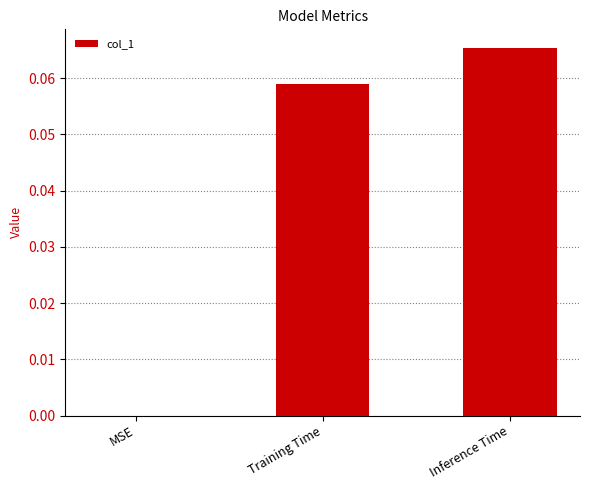

The chart shows a value of 0.0 at Inference Time. True or false?

False